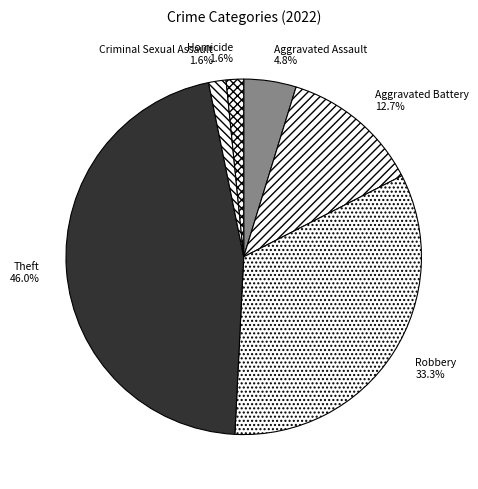

Do Homicide and Aggravated Assault together represent more than half of the pie?

No